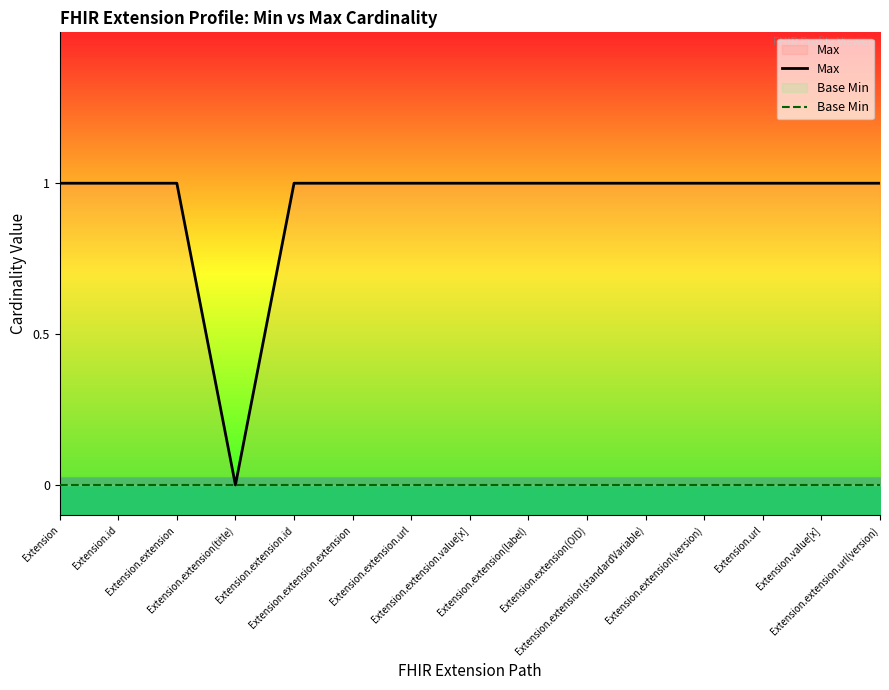

How many lines are shown in the chart?

2